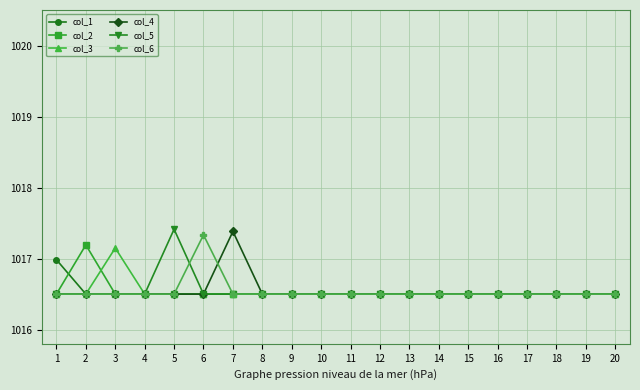

What is the sum of all col_5 values?

20330.9